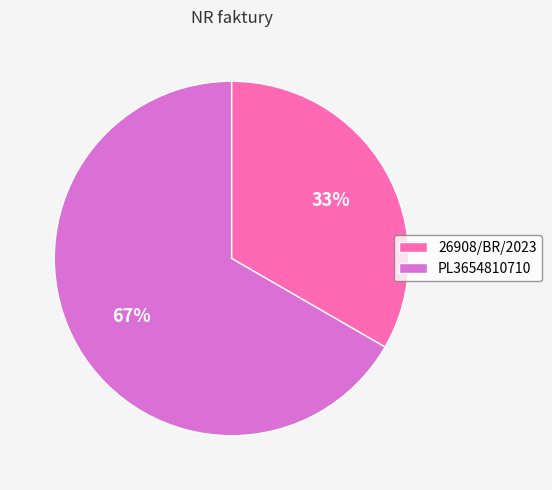

Do PL3654810710 and 26908/BR/2023 together represent more than half of the pie?

Yes